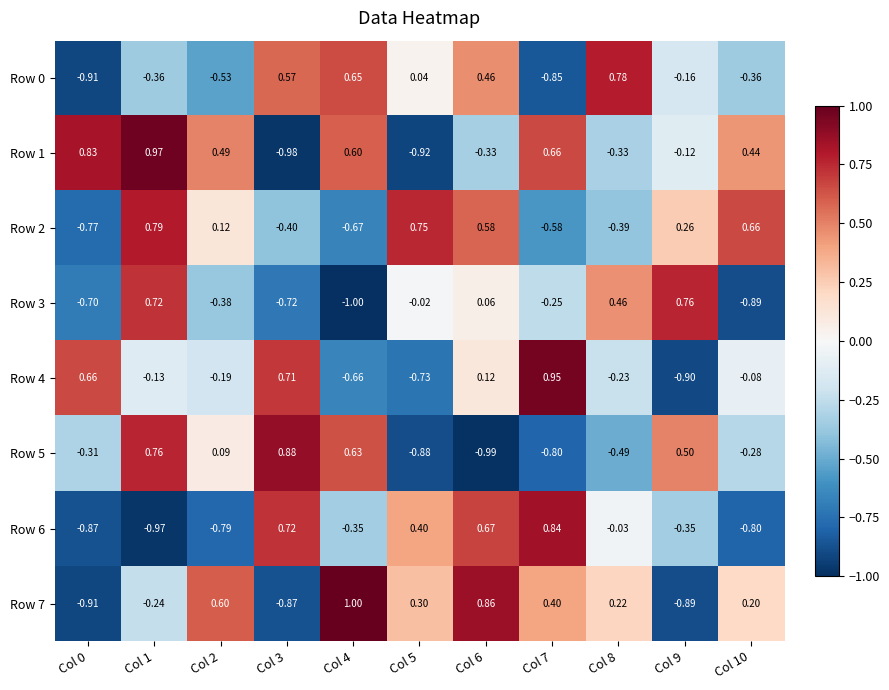

Is the value of Row 7 at Col 5 greater than the value of Row 2 at Col 8?

Yes